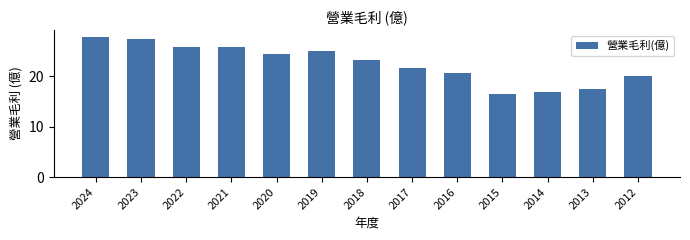

What is the sum of all values?

292.0